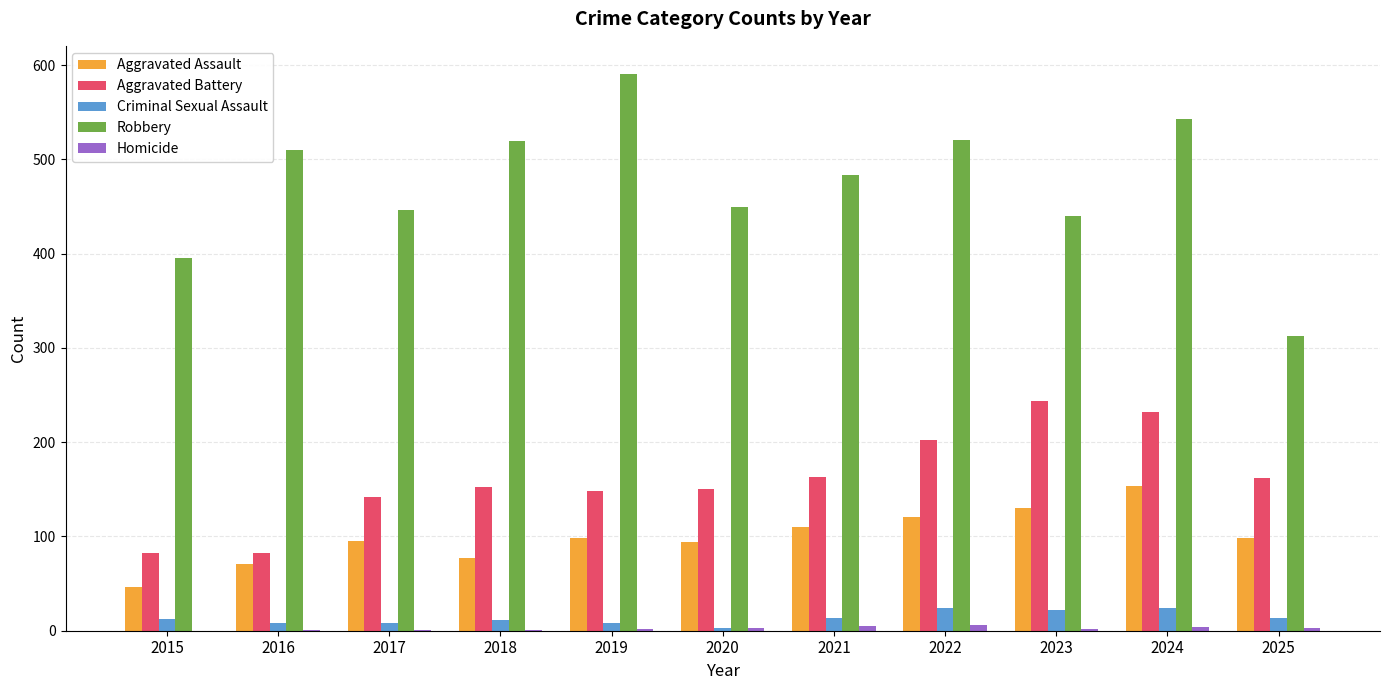

What is the maximum value shown in the chart?

591